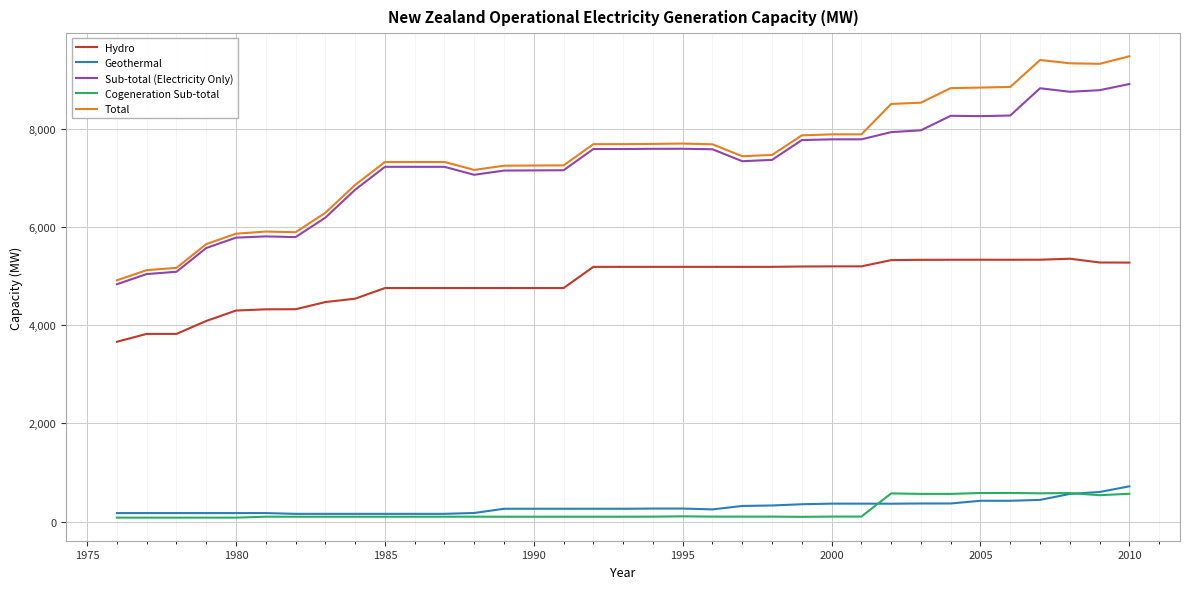

What is the difference between the maximum and second lowest values in the Total series?

4360.5